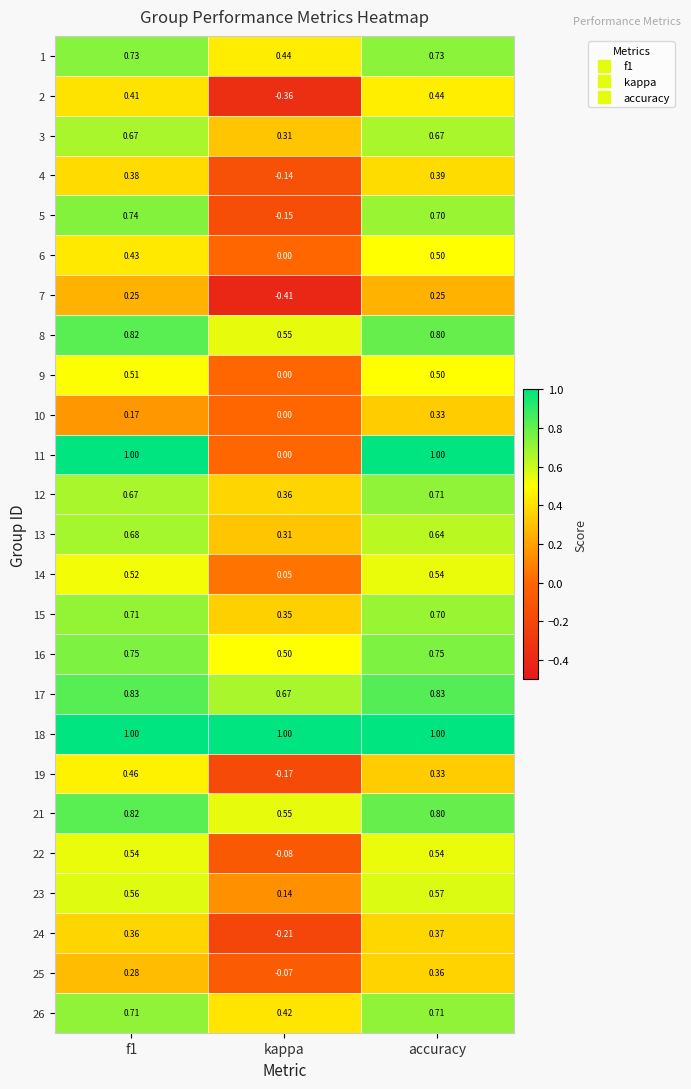

At which category is the sum across all series the highest?

accuracy